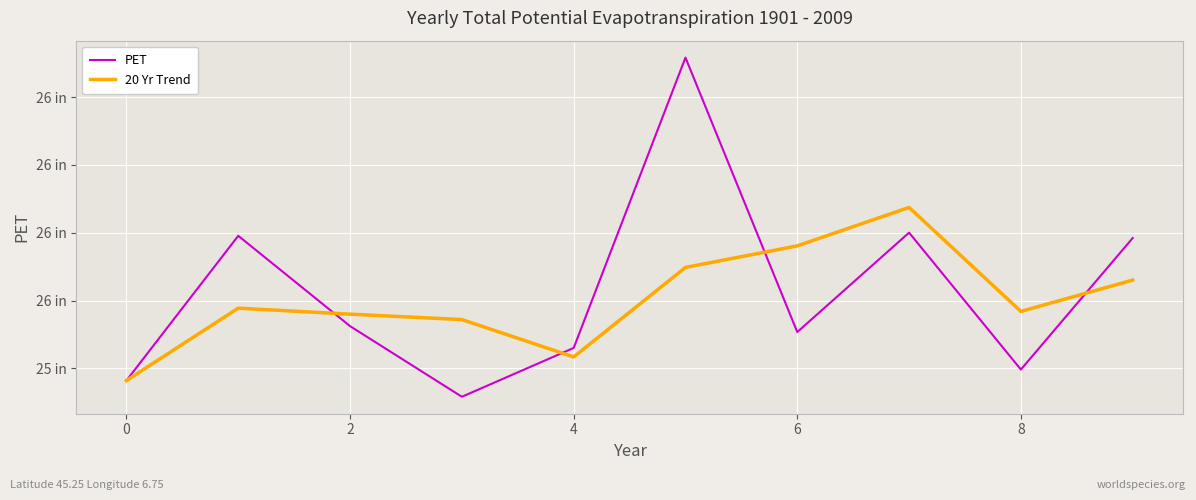

Rank the series by their average value, from highest to lowest.

PET, 20 Yr Trend